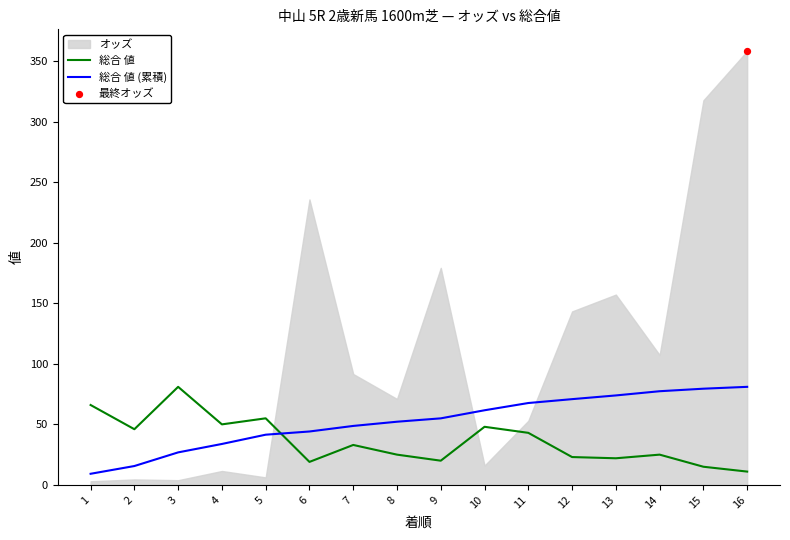

At which category is the sum across all series the highest?

11